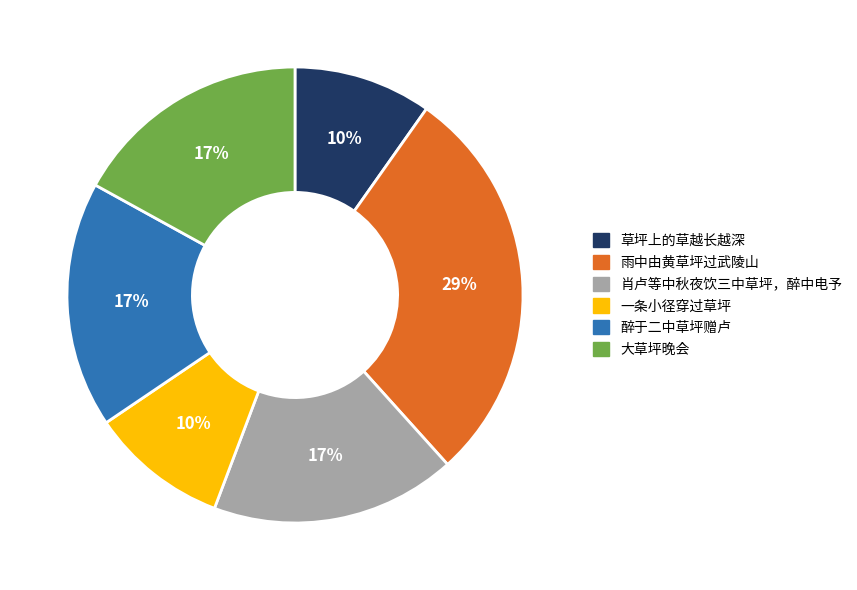

Is the sum of 一条小径穿过草坪 and 雨中由黄草坪过武陵山 greater than half?

No